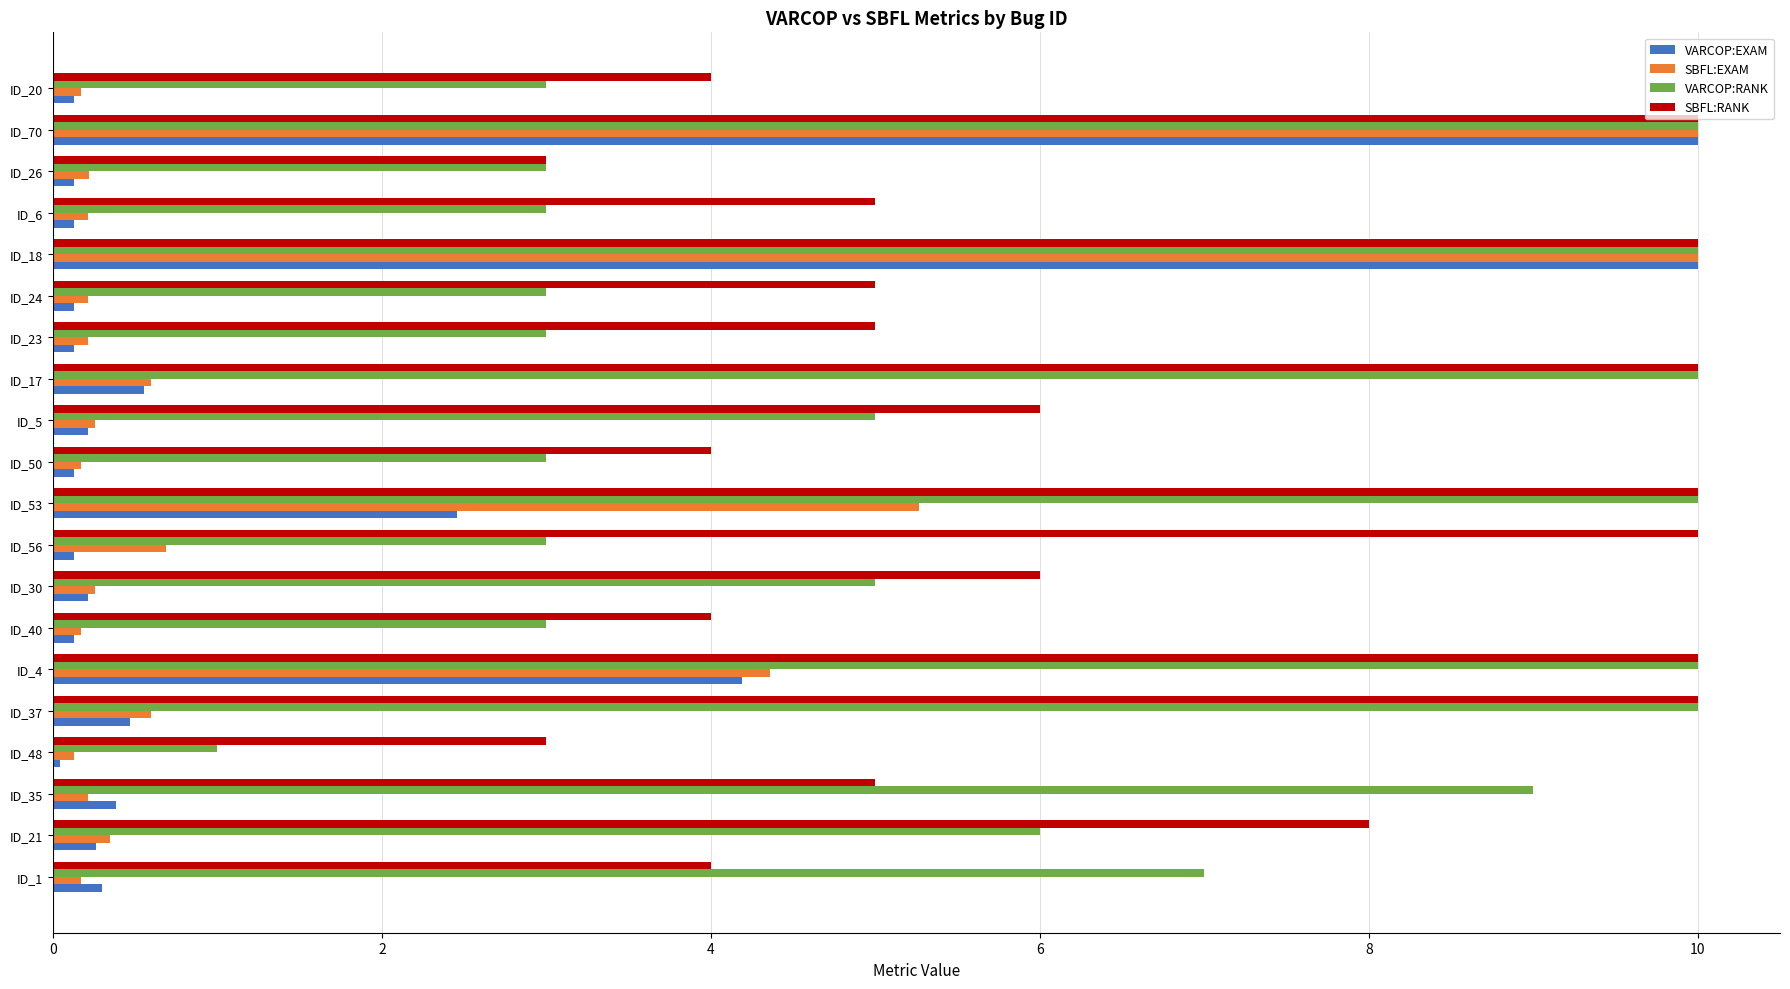

What is the difference between the maximum and minimum values in the VARCOP:RANK series?

9.0